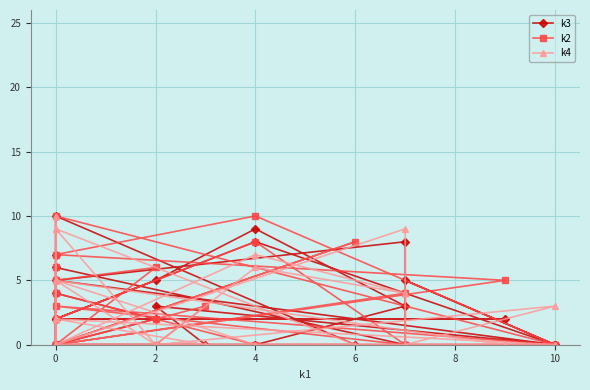

Where is the first local minimum for k2?

6